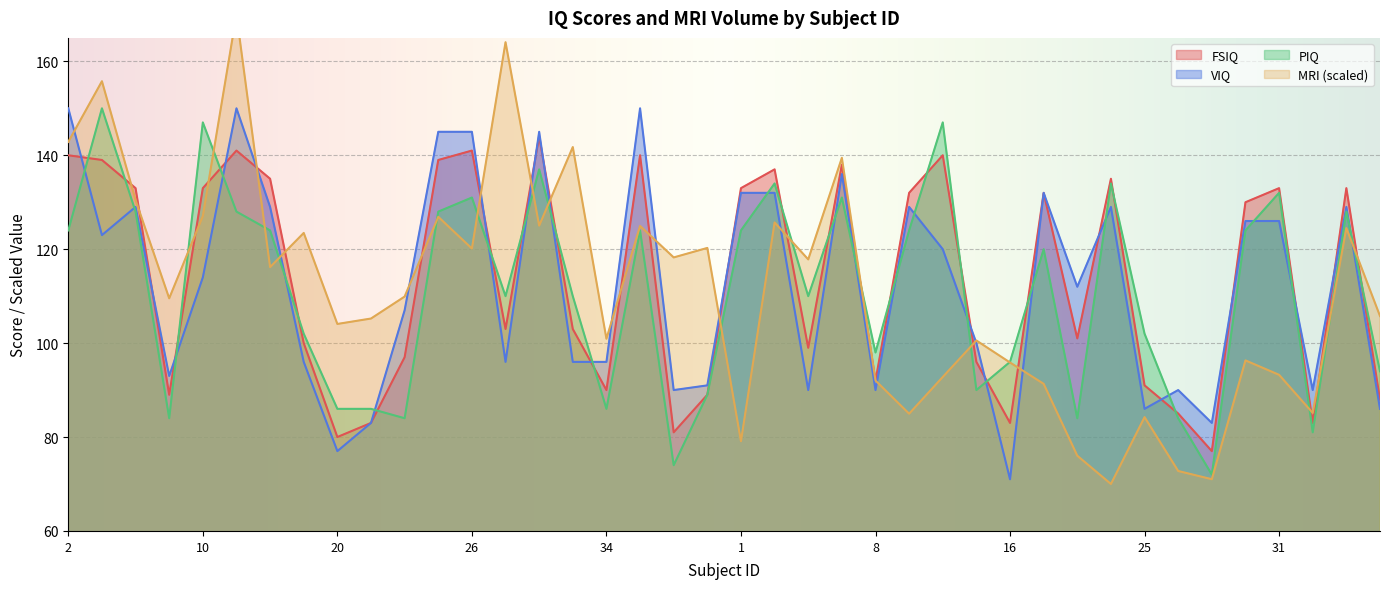

What is the sum of all PIQ values?

4441